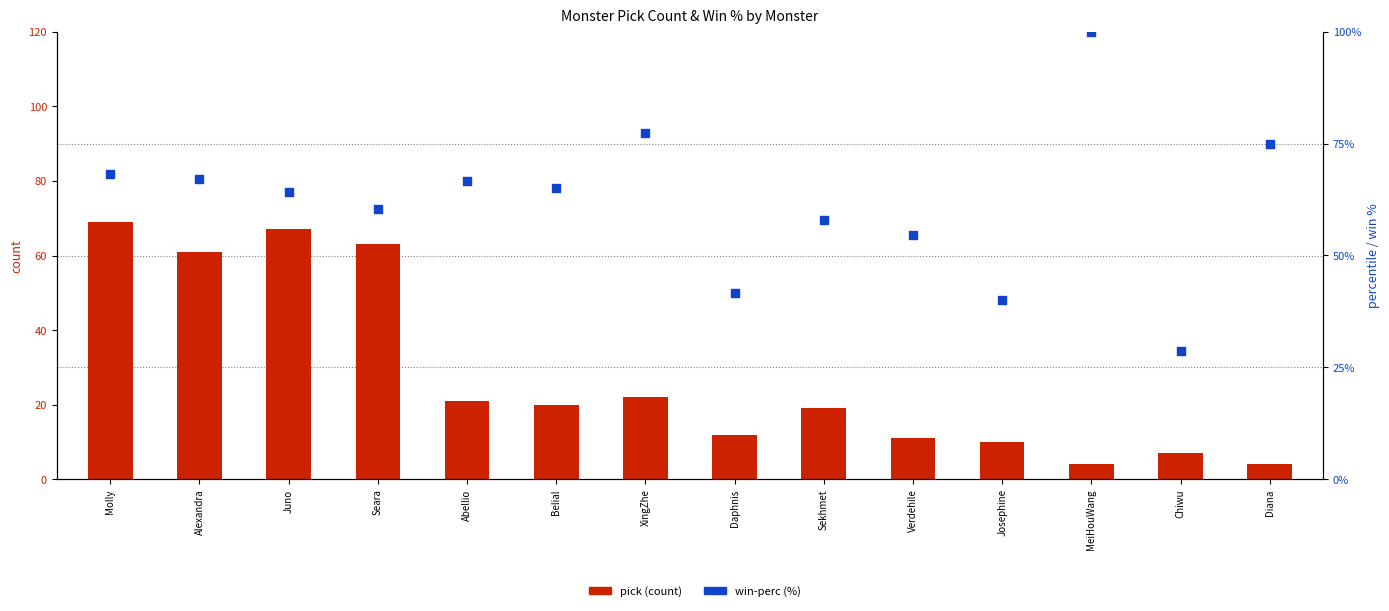

Is the value of pick (count) at Sekhmet greater than the value of win-perc (%) at Seara?

No